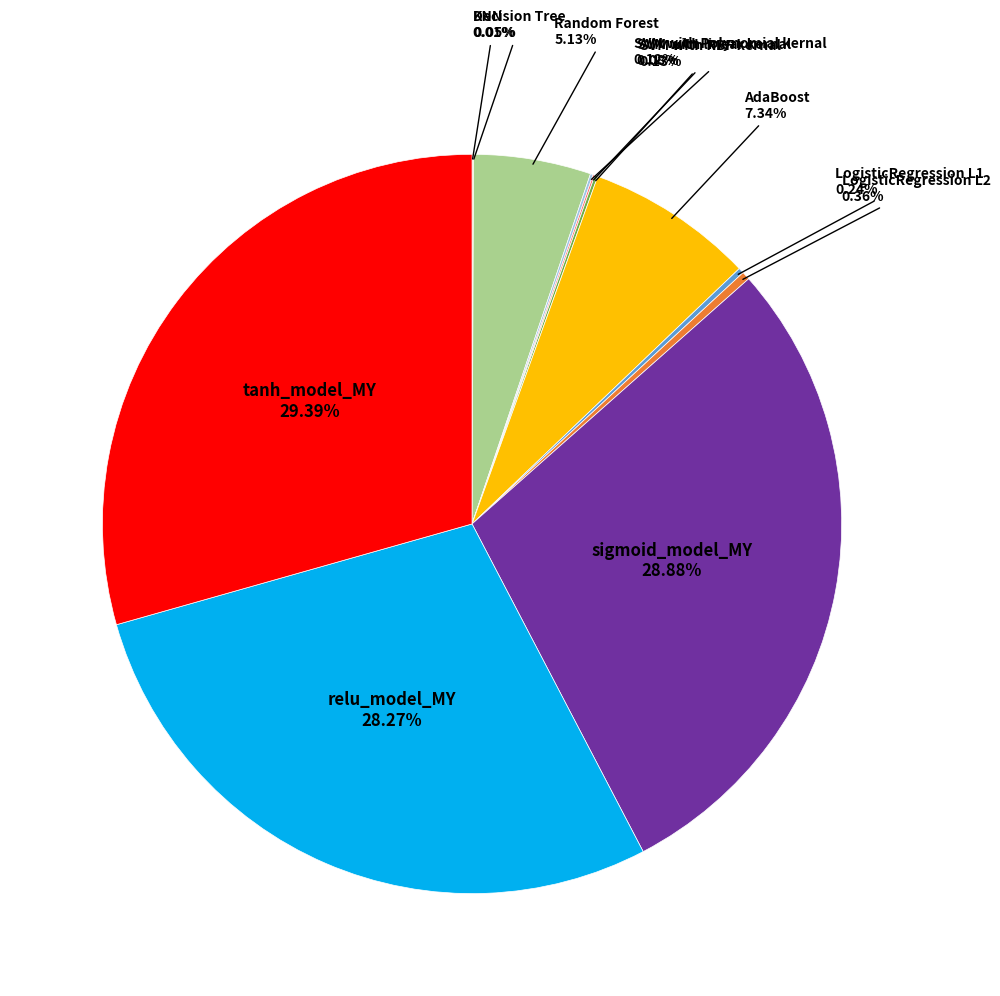

Which category has the biggest portion of the pie?

tanh_model_MY